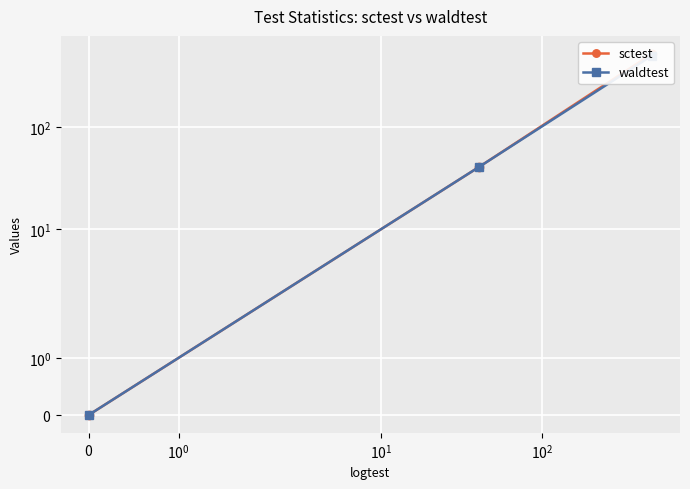

What is the difference between the second highest and minimum values in the sctest series?

41.0